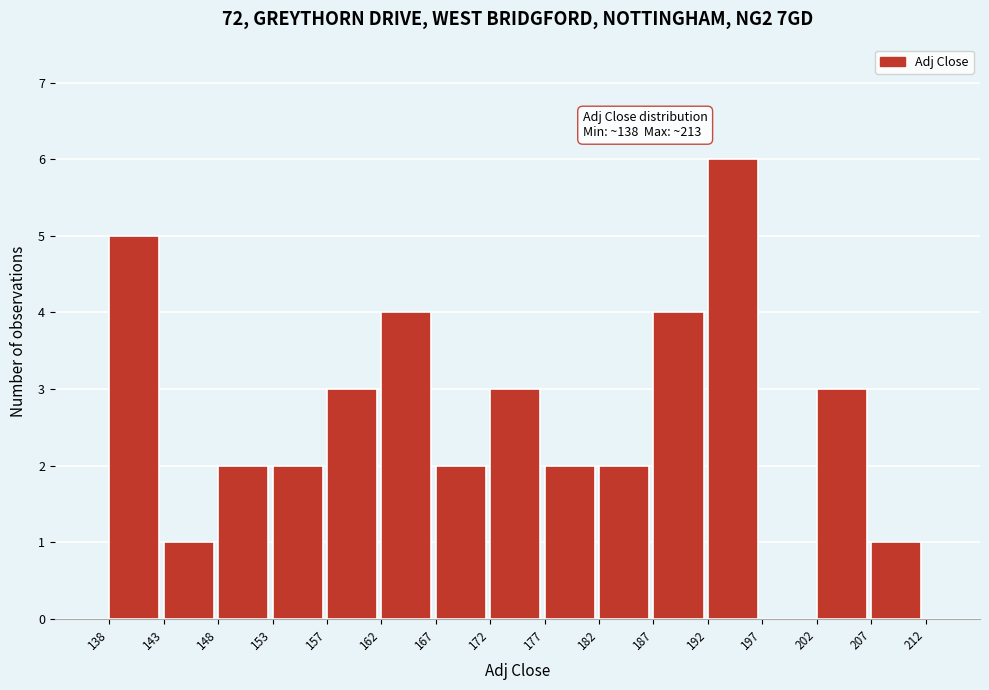

Which range on the x-axis has the tallest bar?

192 to 197